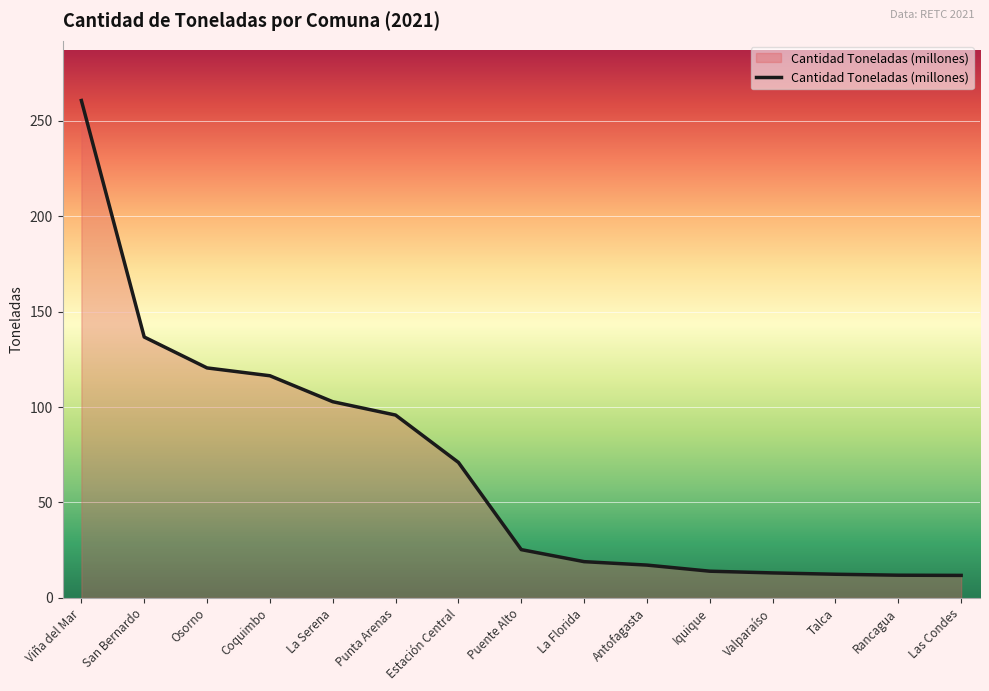

Count the number of data series in this chart.

1